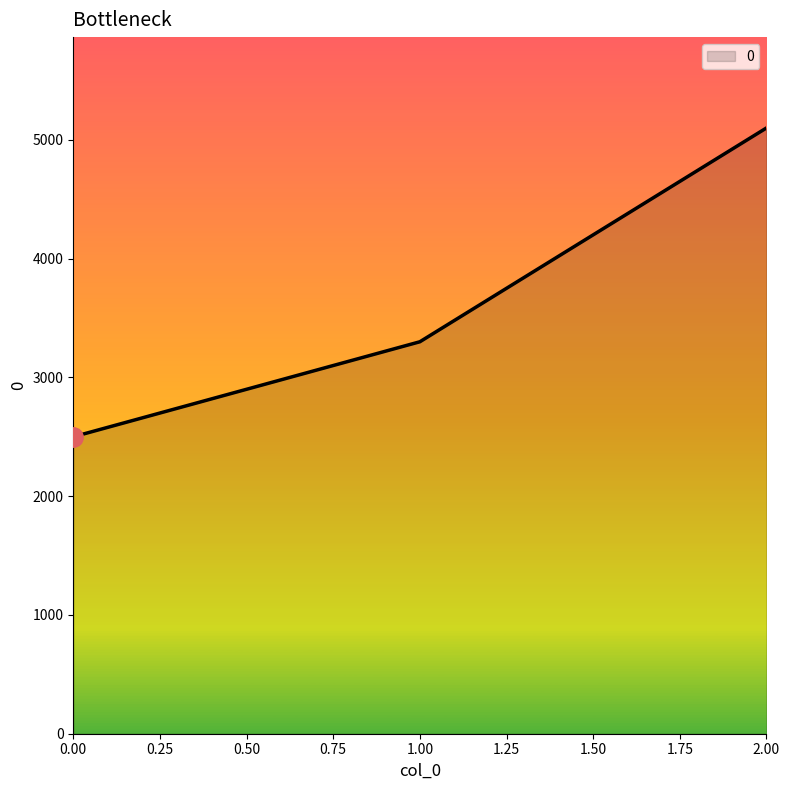

List the labels in order of value, smallest first.

0.00, 1.00, 2.00